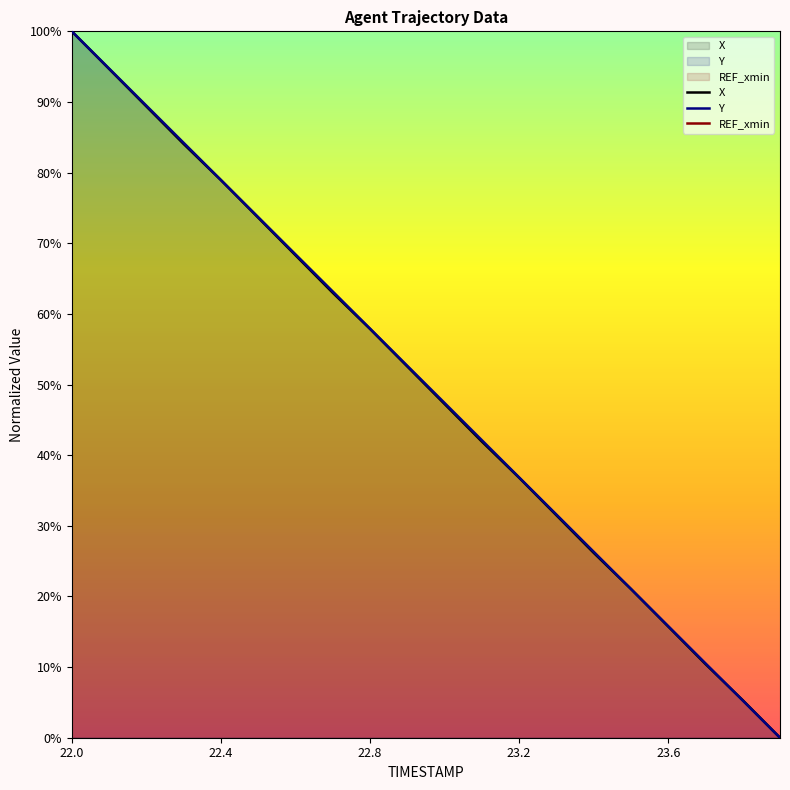

Which series has the largest range (max minus min)?

X